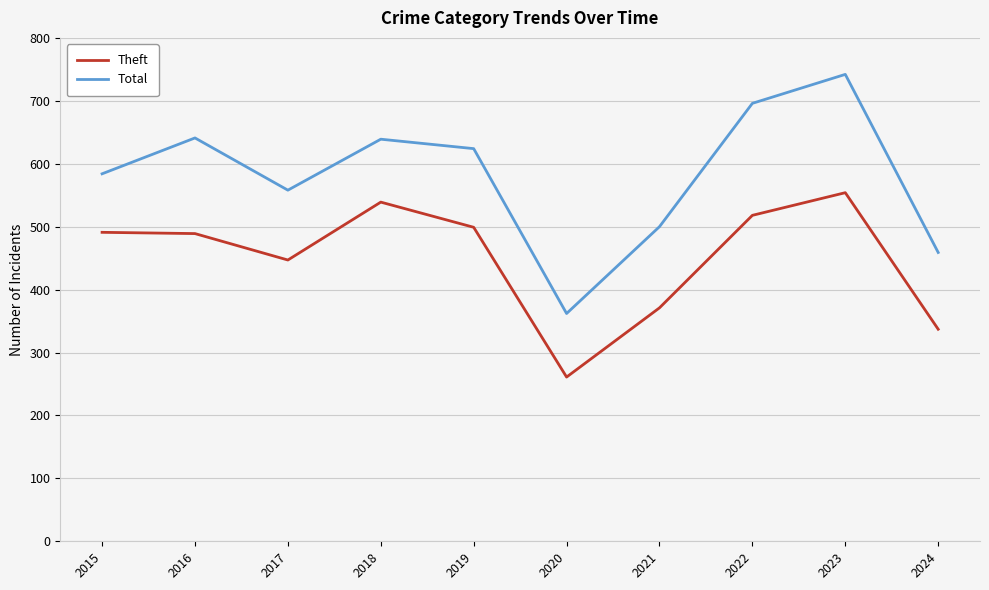

Is the value of Theft at 2020 greater than the value of Total at 2024?

No